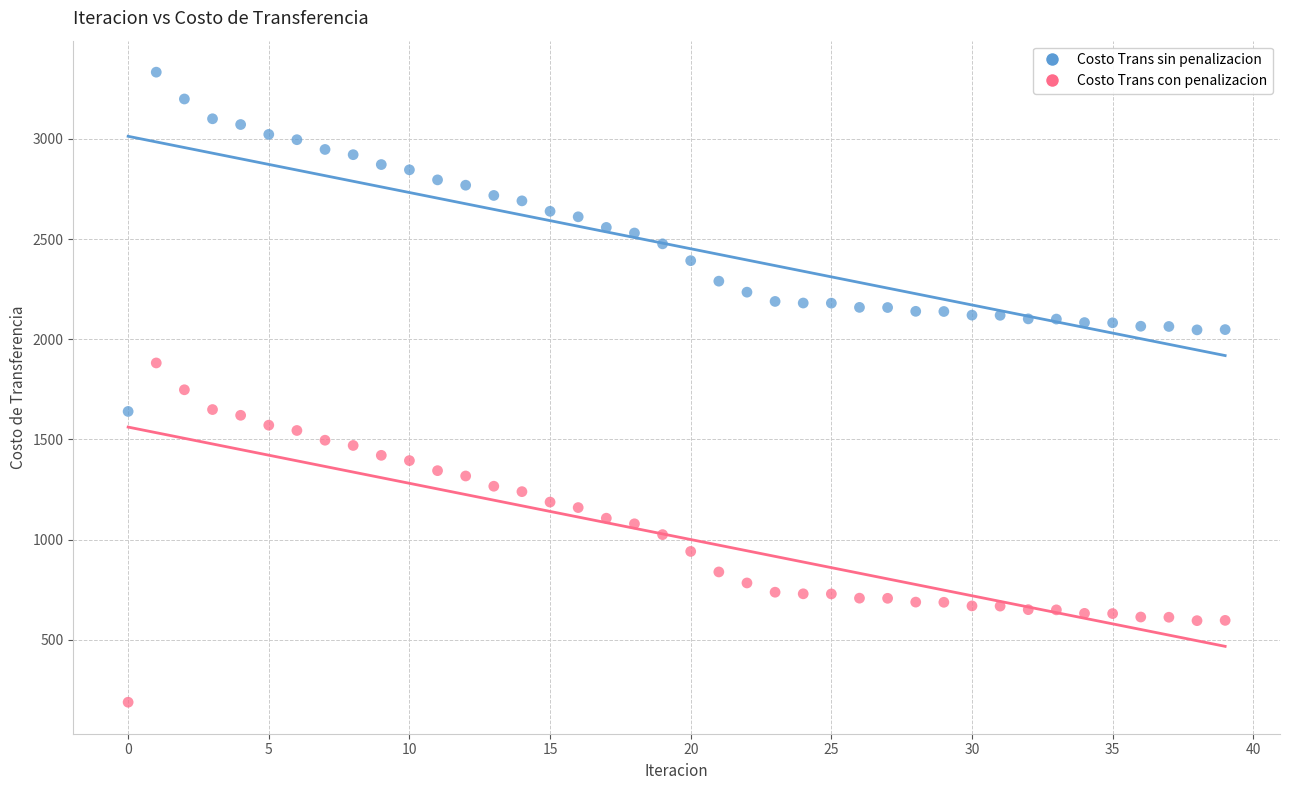

What are all the series names shown in the legend?

Costo Trans sin penalizacion, Costo Trans con penalizacion